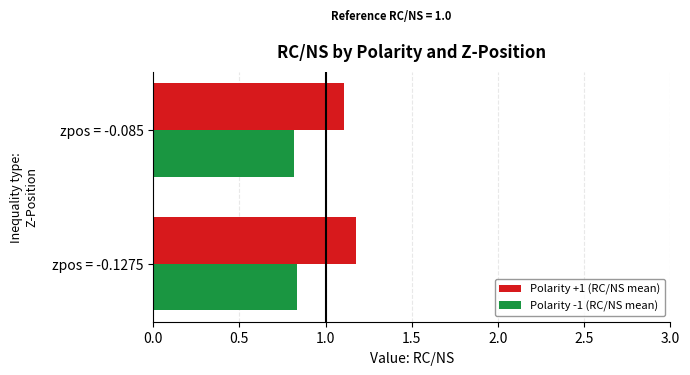

What is the spread (max minus min) of values at zpos = -0.1275?

0.3